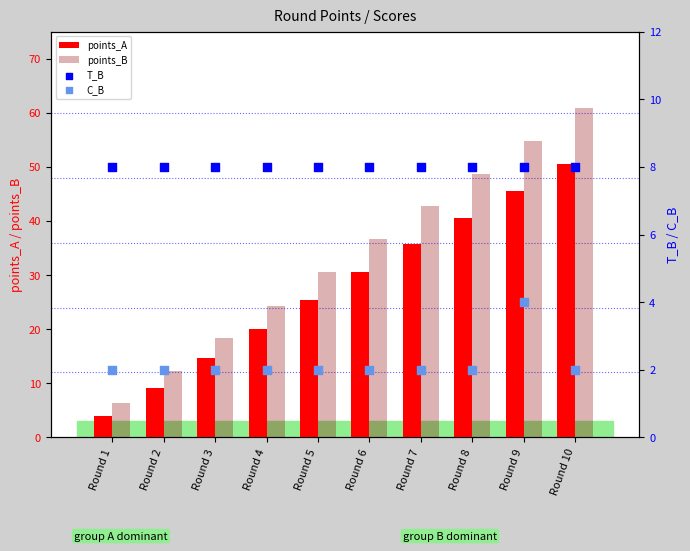

Which series has the widest spread of Y values?

points_B